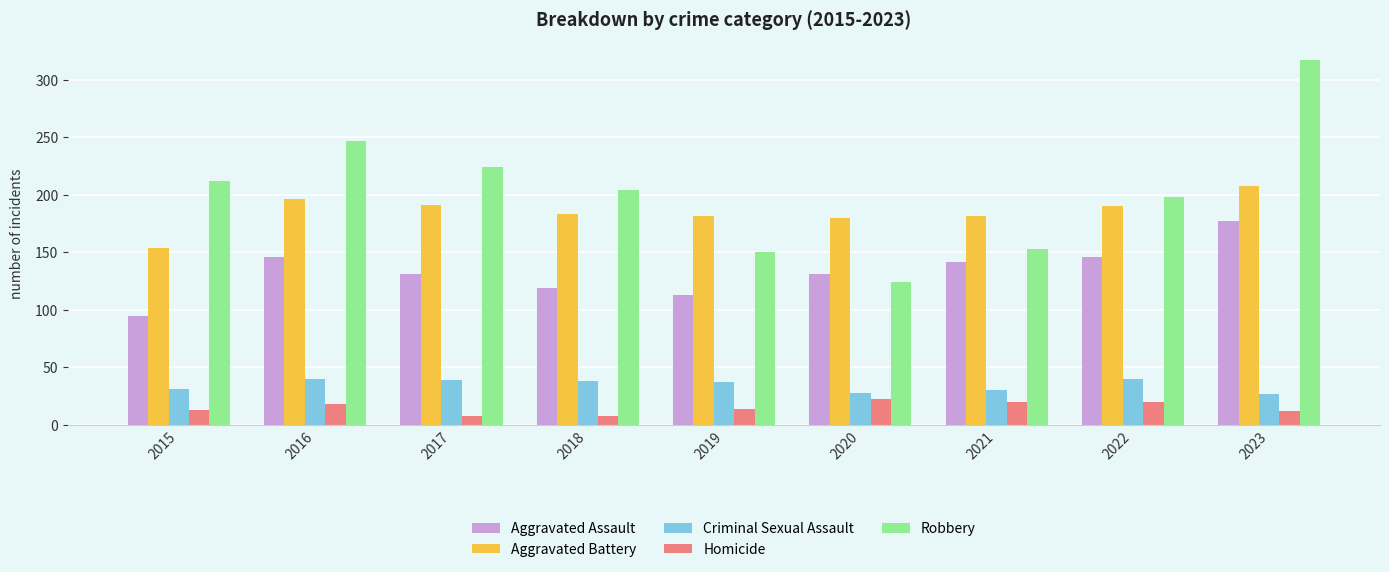

Rank the series at 2020 from highest to lowest value.

Aggravated Battery, Aggravated Assault, Robbery, Criminal Sexual Assault, Homicide